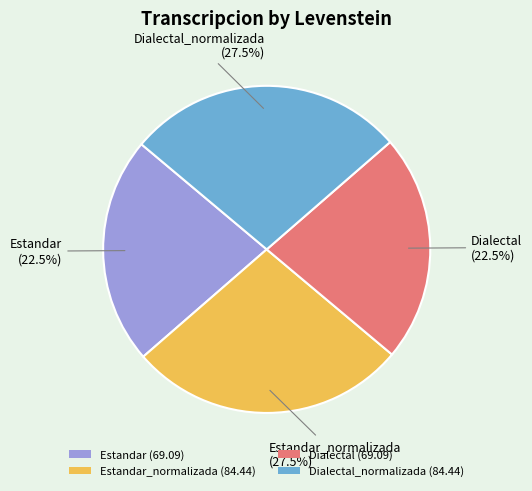

Approximately how many times larger is the value at Dialectal_normalizada (84.44) compared to Estandar (69.09)?

1.2